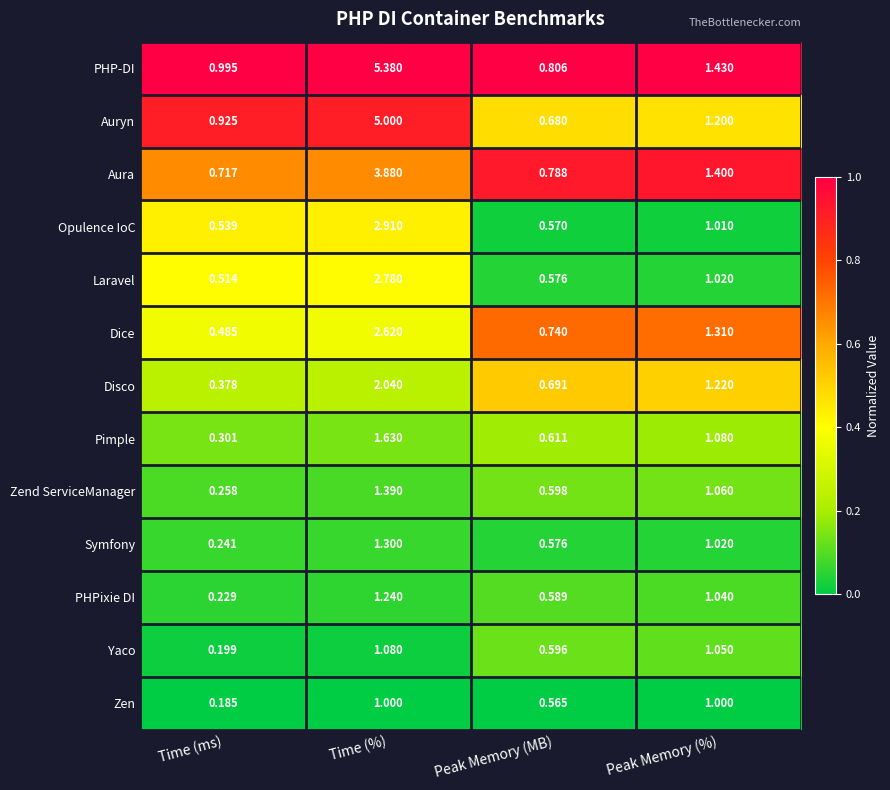

Which label corresponds to the smallest value in the chart?

Time (ms)